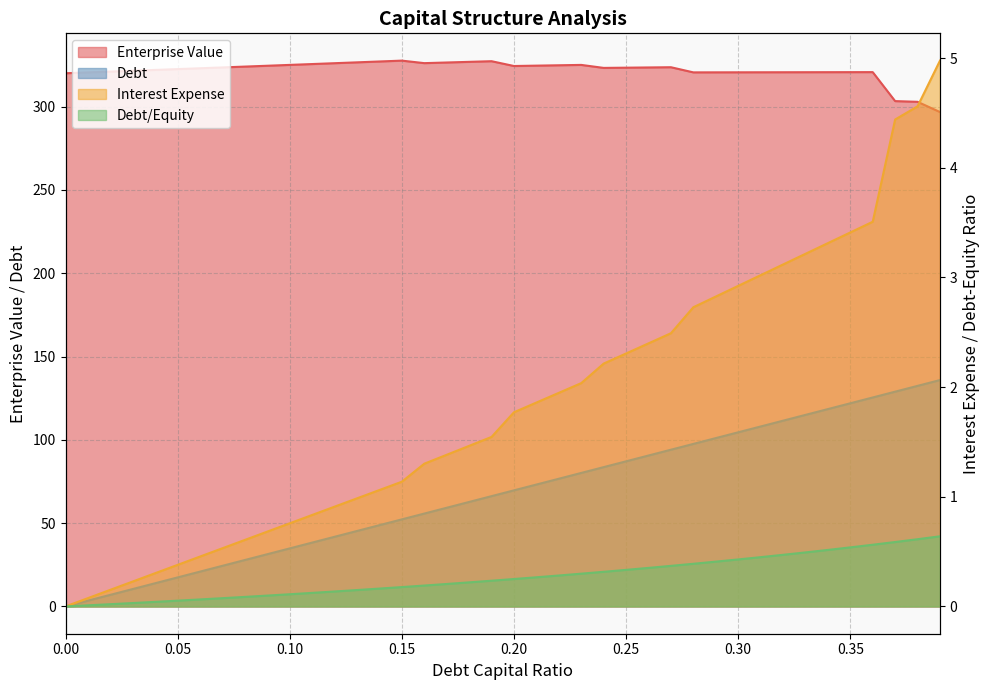

True or false: interest_expense has more than 2 points higher than both neighbors.

False